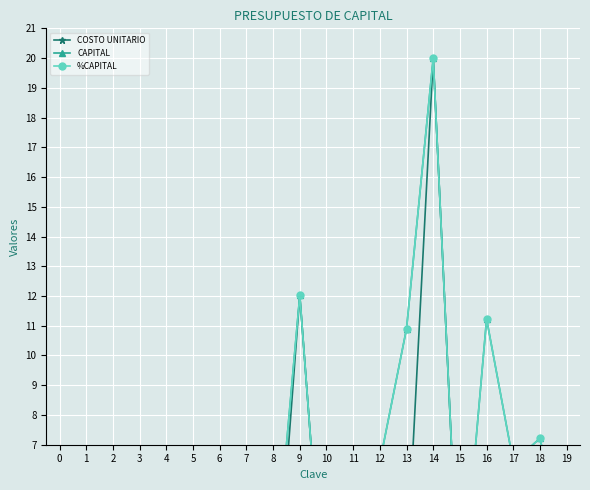

List the labels in order of COSTO UNITARIO value, largest first.

14, 9, 16, 18, 12, 17, 13, 19, 15, 2, 4, 6, 5, 3, 7, 0, 1, 10, 11, 8